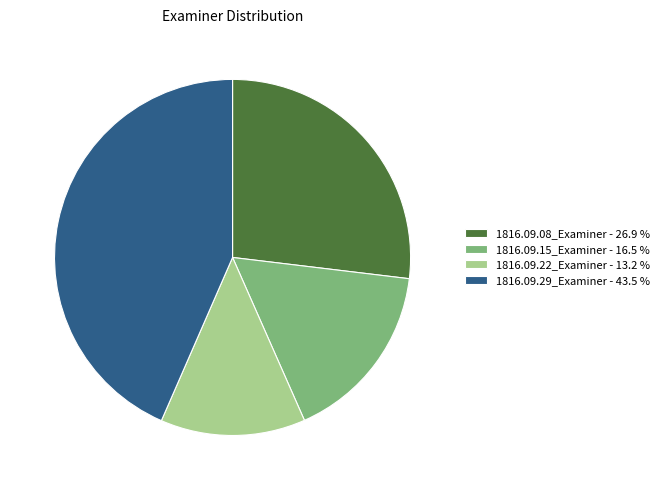

Which has a higher value, 1816.09.15_Examiner - 16.5 % or 1816.09.22_Examiner - 13.2 %?

1816.09.15_Examiner - 16.5 %